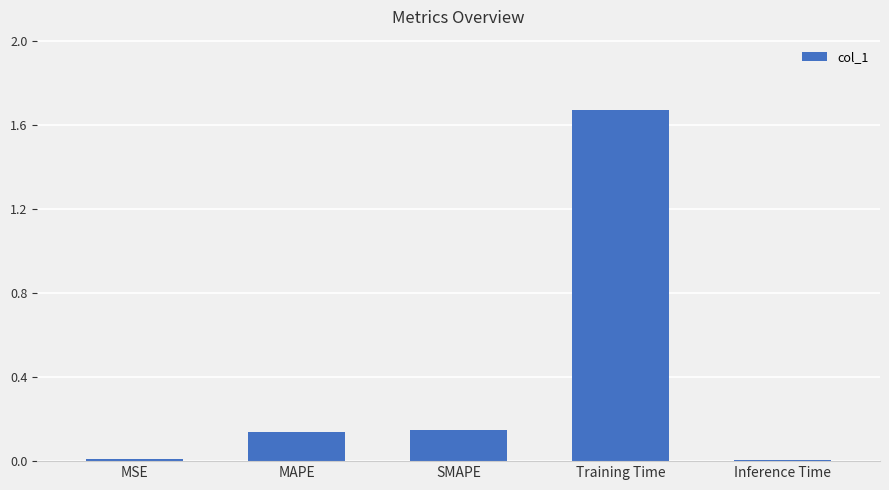

What is the label of the 1st bar from the left?

MSE